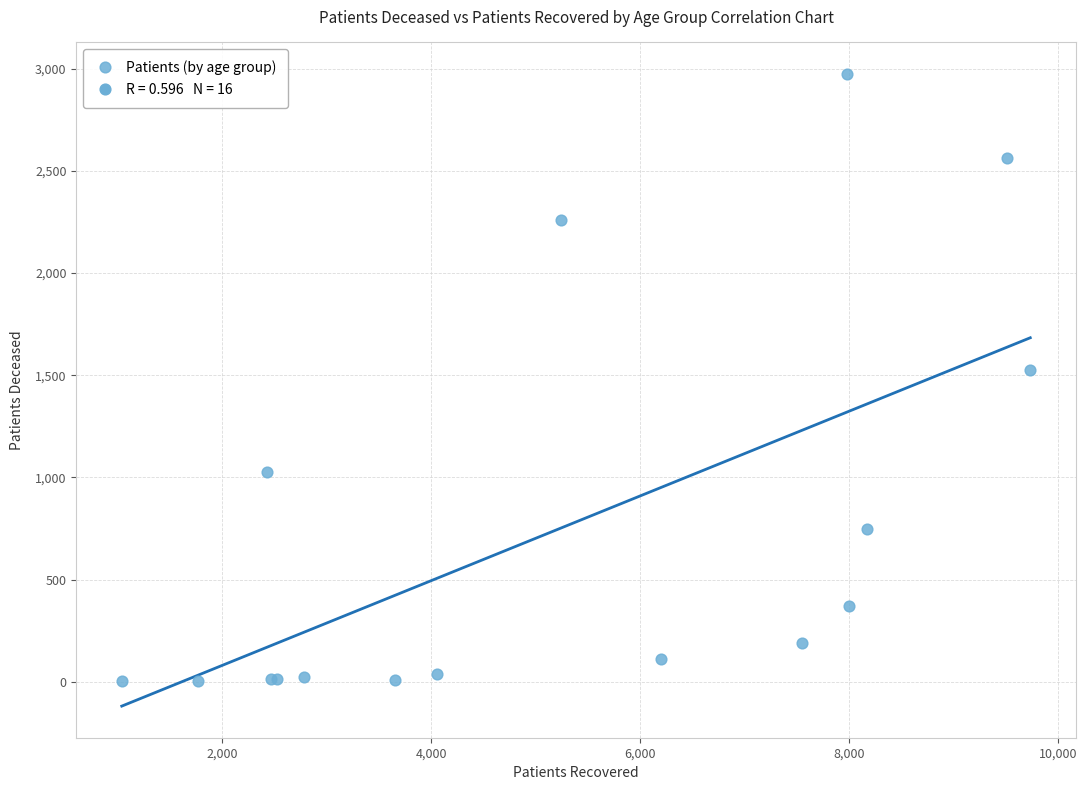

What Y value in the scatter plot is closest to 1488?

1525